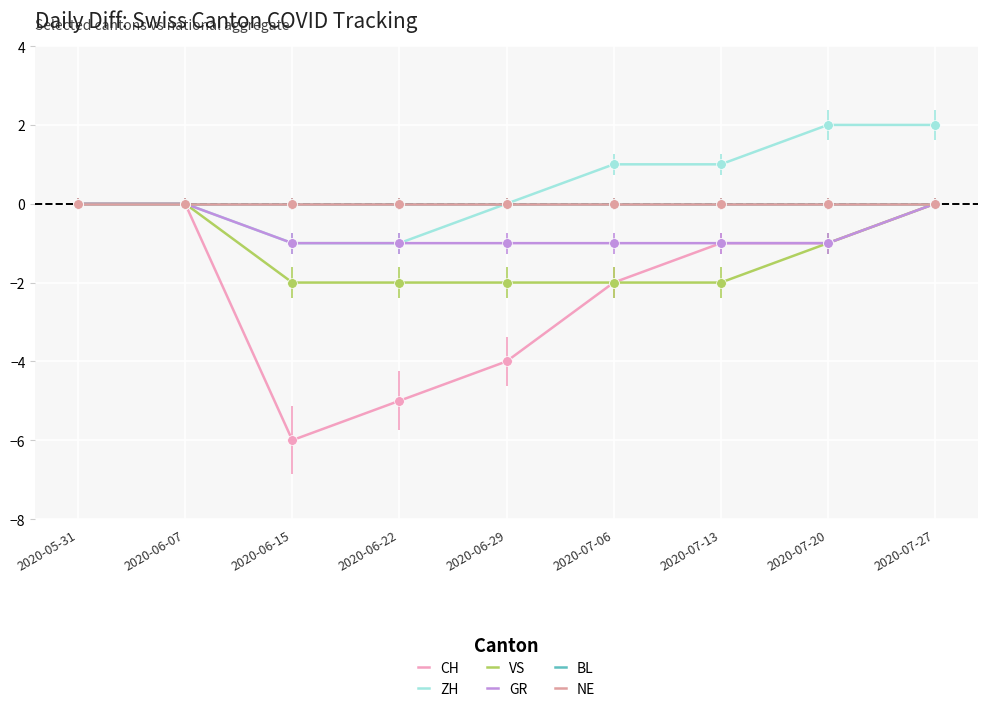

At which label does NE reach its minimum?

2020-05-31